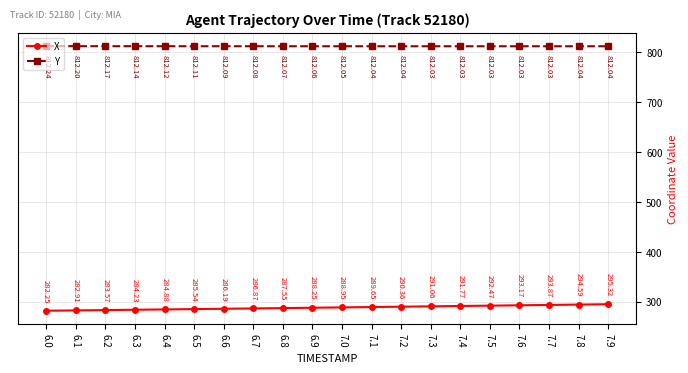

What position from the left is 7.0?

11